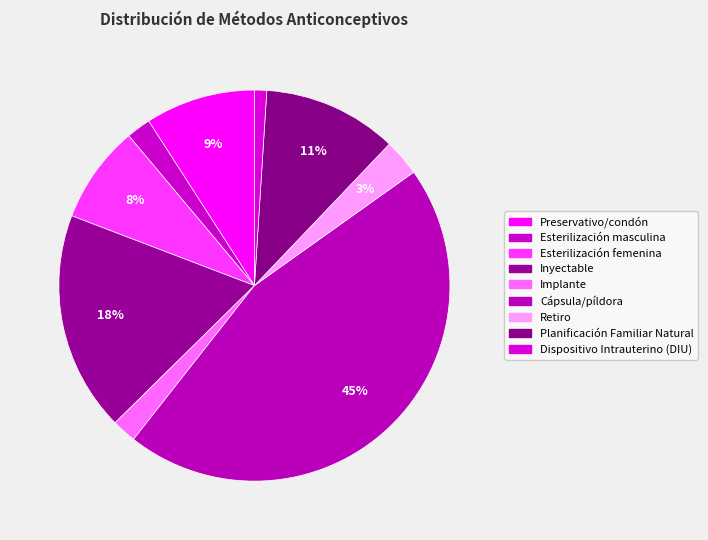

The Esterilización masculina slice represents 16% of the pie. True or false?

False